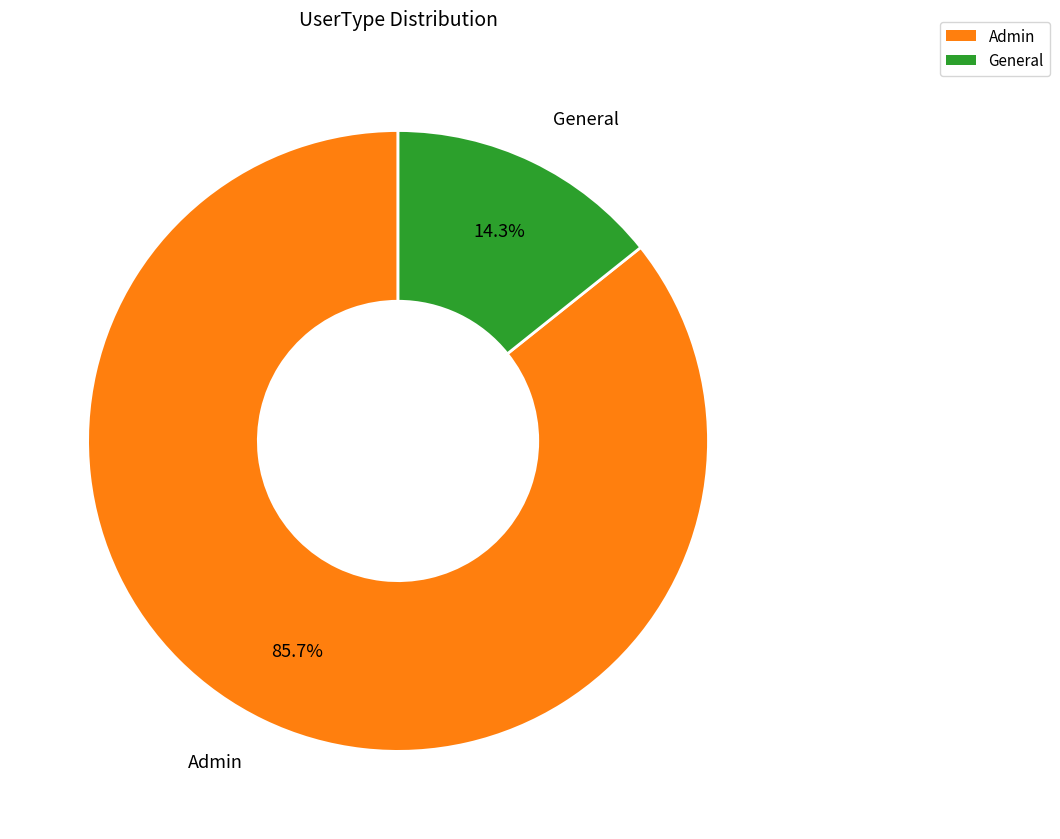

Which category has the smallest portion of the pie?

General